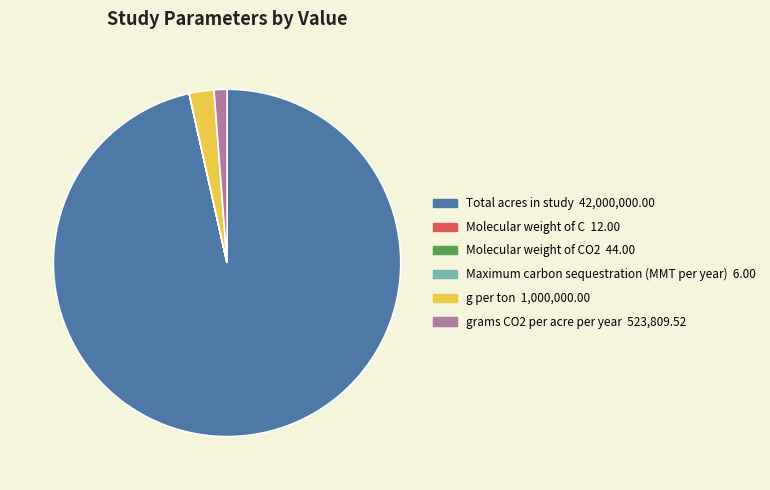

Combined, do g per ton 1,000,000.00 and Total acres in study 42,000,000.00 account for over 50%?

Yes